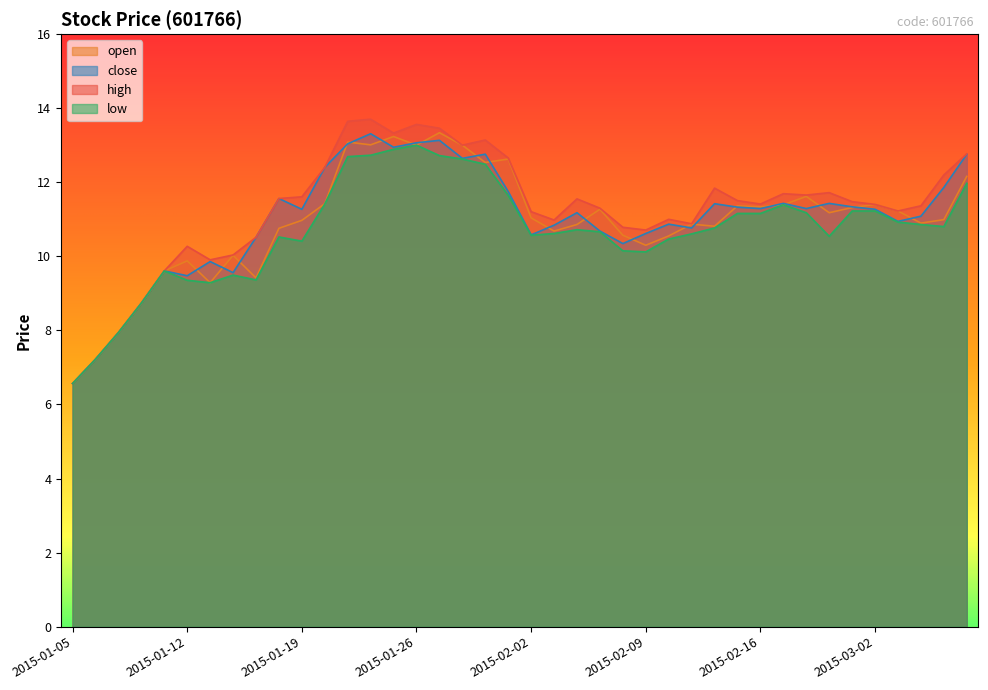

Is it true that high equals 6.5 at 2015-02-16?

False